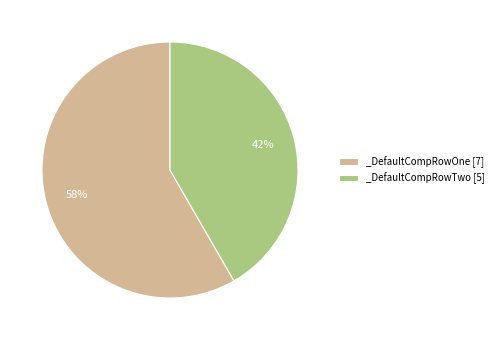

Rank the categories by value from highest to lowest.

_DefaultCompRowOne, _DefaultCompRowTwo